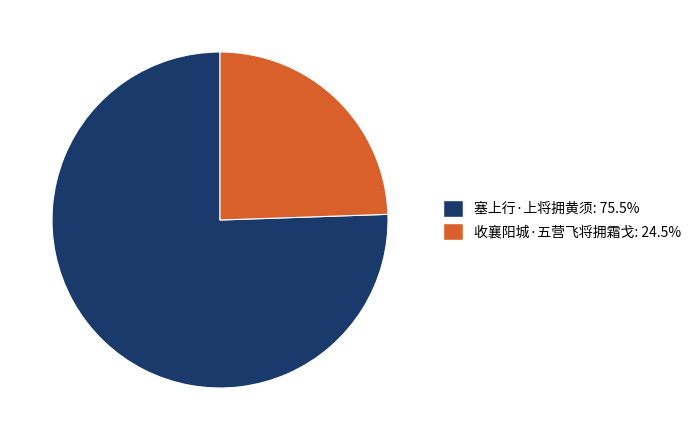

How many segments does this pie chart have?

2